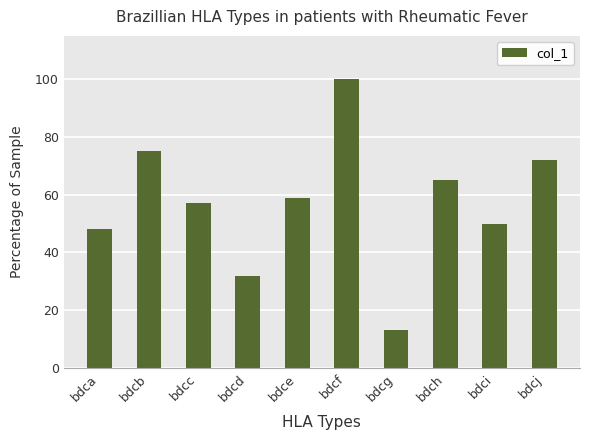

Approximately how many times larger is the value at bdca compared to bdcd?

1.5